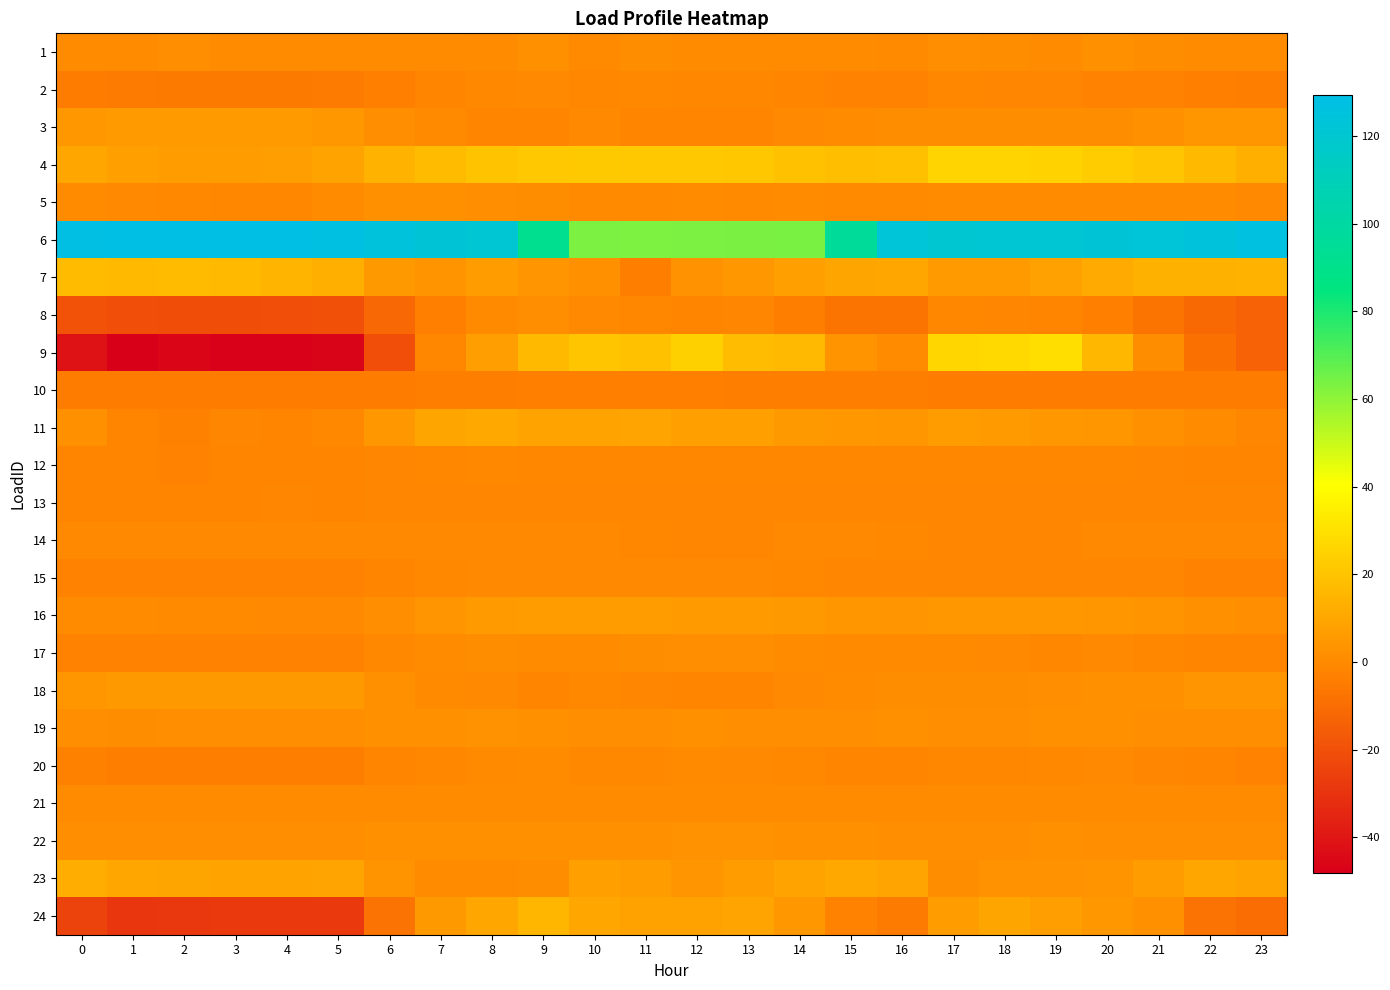

What is the total value across all series at 16?

156.8